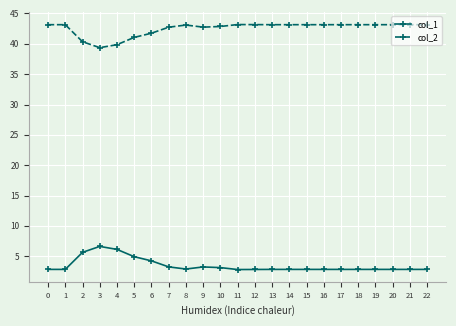

True or false: col_2 has a value of 22.9 at 0.

False